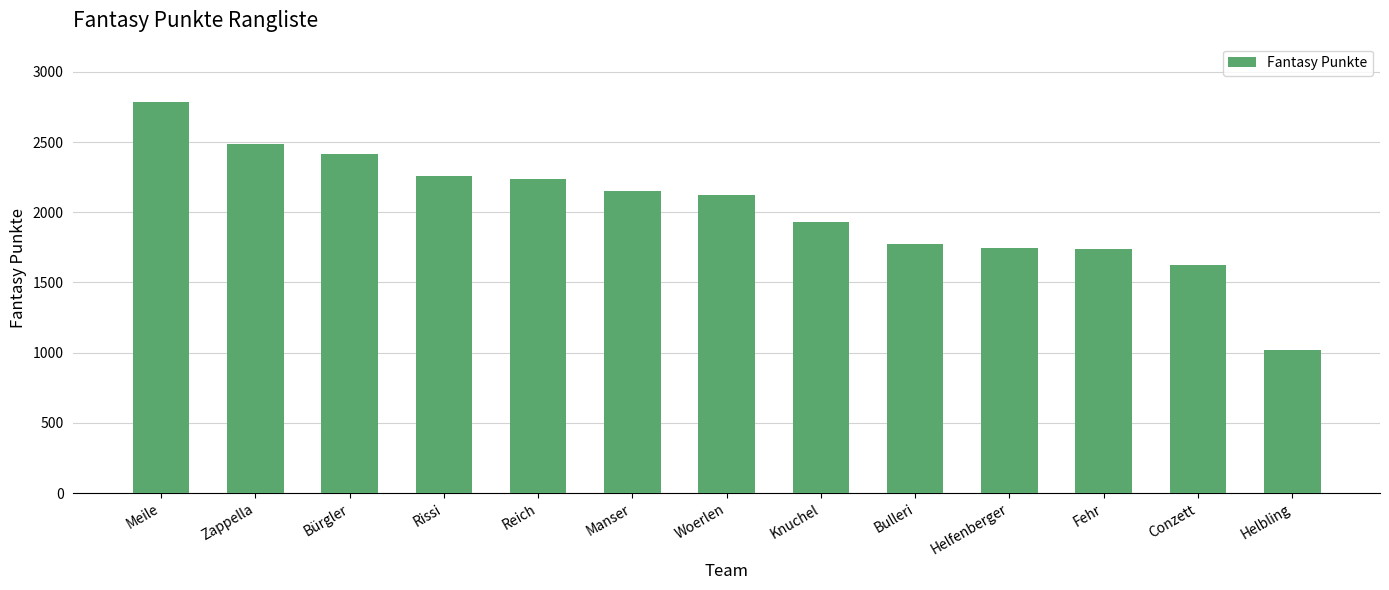

What position from the left is Zappella?

2